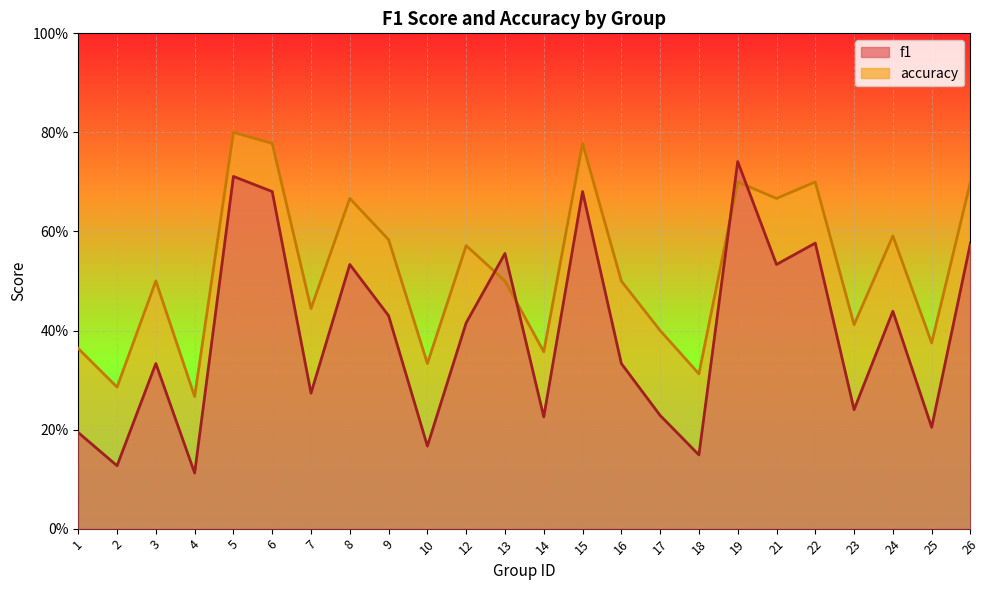

Which has a higher value, 13 or 15?

15